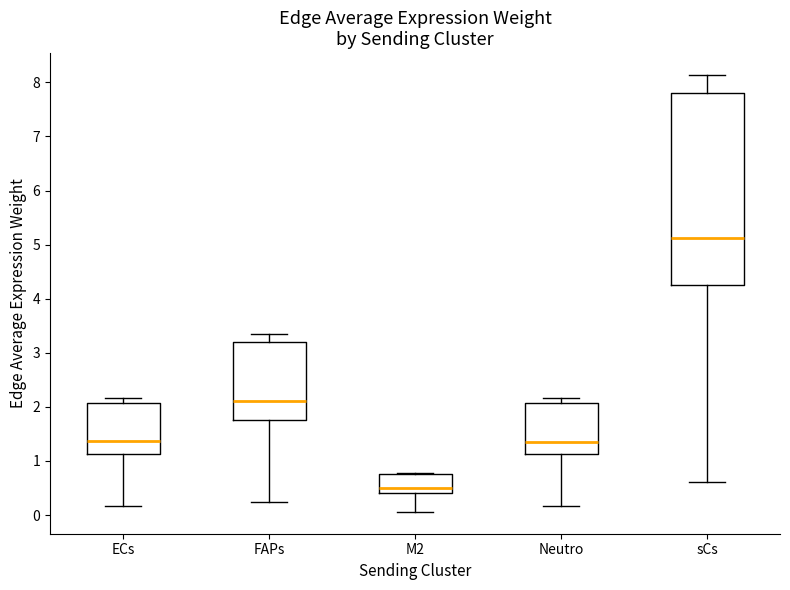

Reading left to right, transcribe this box plot: for each box, give where its median line is, the range the box spans, and where its two whiskers end, as read against the y-axis. The values are not printed on the chart, so give them approximately, as read against the axis.

ECs: median 1.4, box 1.1 to 2.1, whiskers 0.2 to 2.2
FAPs: median 2.1, box 1.8 to 3.2, whiskers 0.3 to 3.3
M2: median 0.5, box 0.4 to 0.8, whiskers 0.1 to 0.8 (just above the box's upper edge)
Neutro: median 1.4, box 1.1 to 2.1, whiskers 0.2 to 2.2
sCs: median 5.1, box 4.3 to 7.8, whiskers 0.6 to 8.1